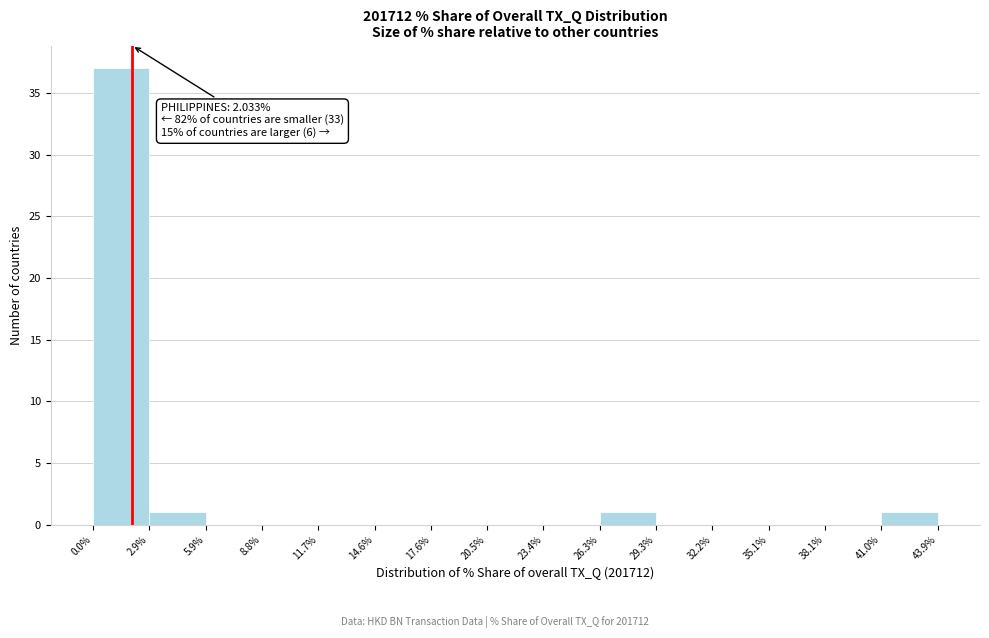

Over which range of the x-axis is the bar tallest?

0.0% to 2.9%